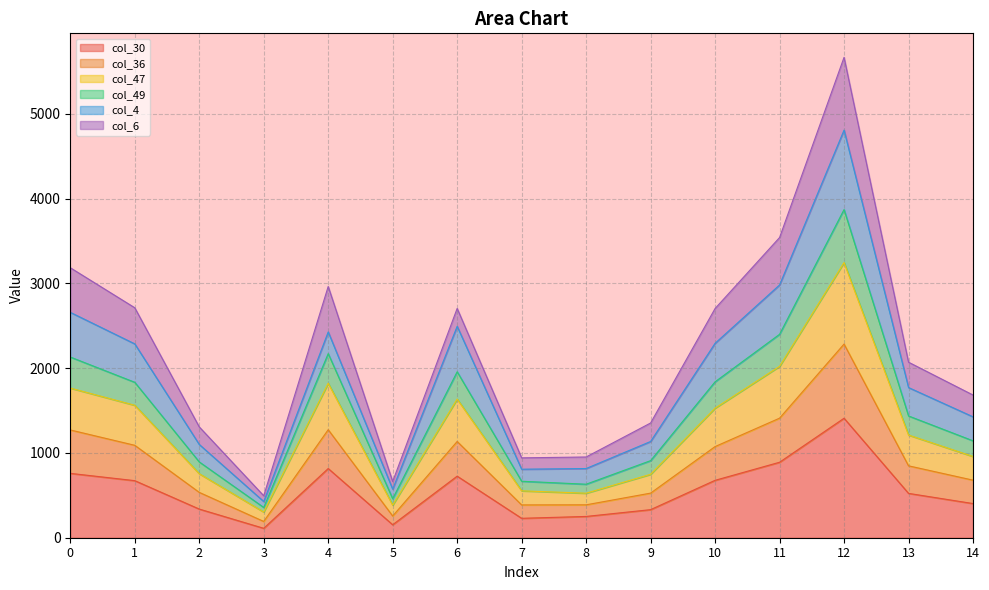

Between 3 and 5, which is larger?

5